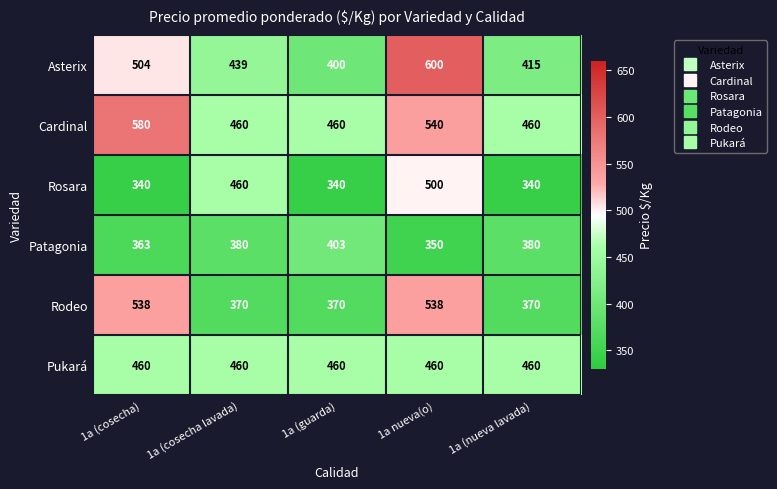

What is the difference between the second highest and second lowest values in the Rodeo series?

168